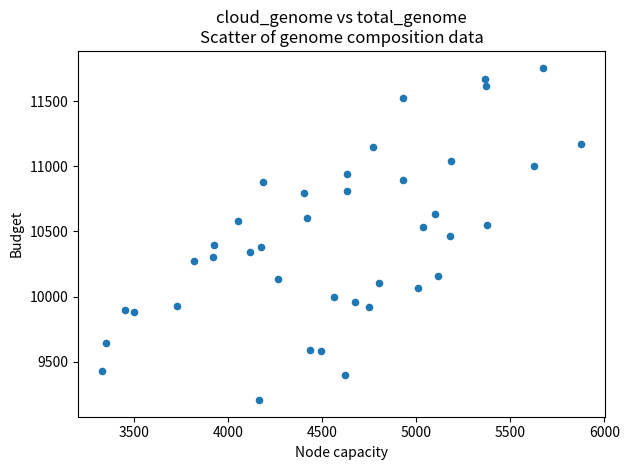

What is the range of X values (max minus min)?

2546